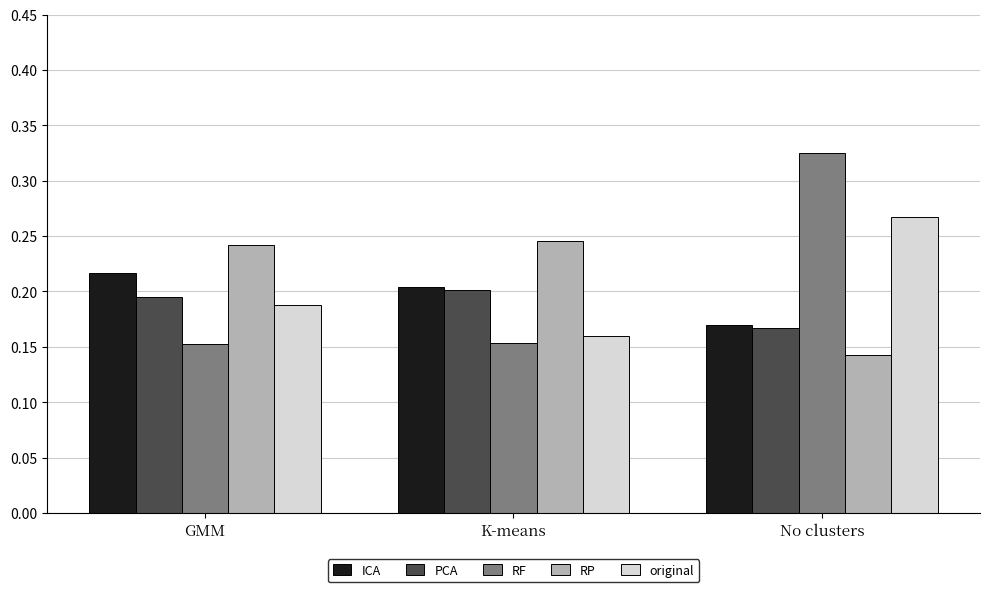

Which category has the highest value across all series?

No clusters